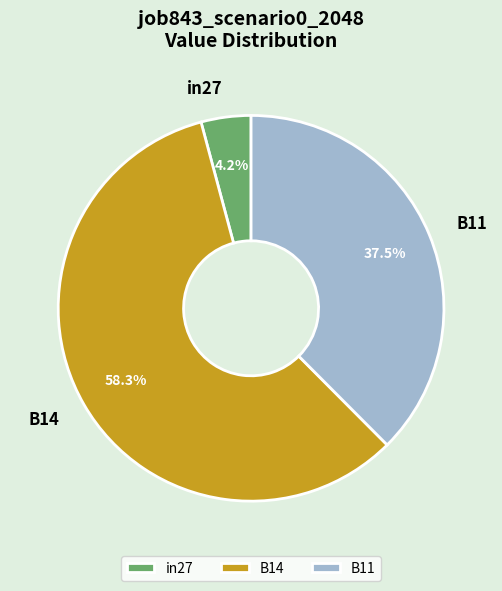

Rank the categories by value from highest to lowest.

B14, B11, in27